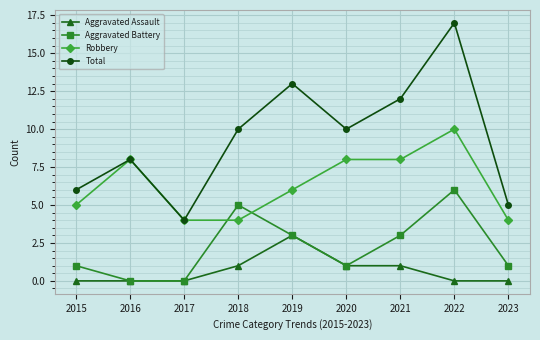

What is the spread (max minus min) of values at 2022?

17